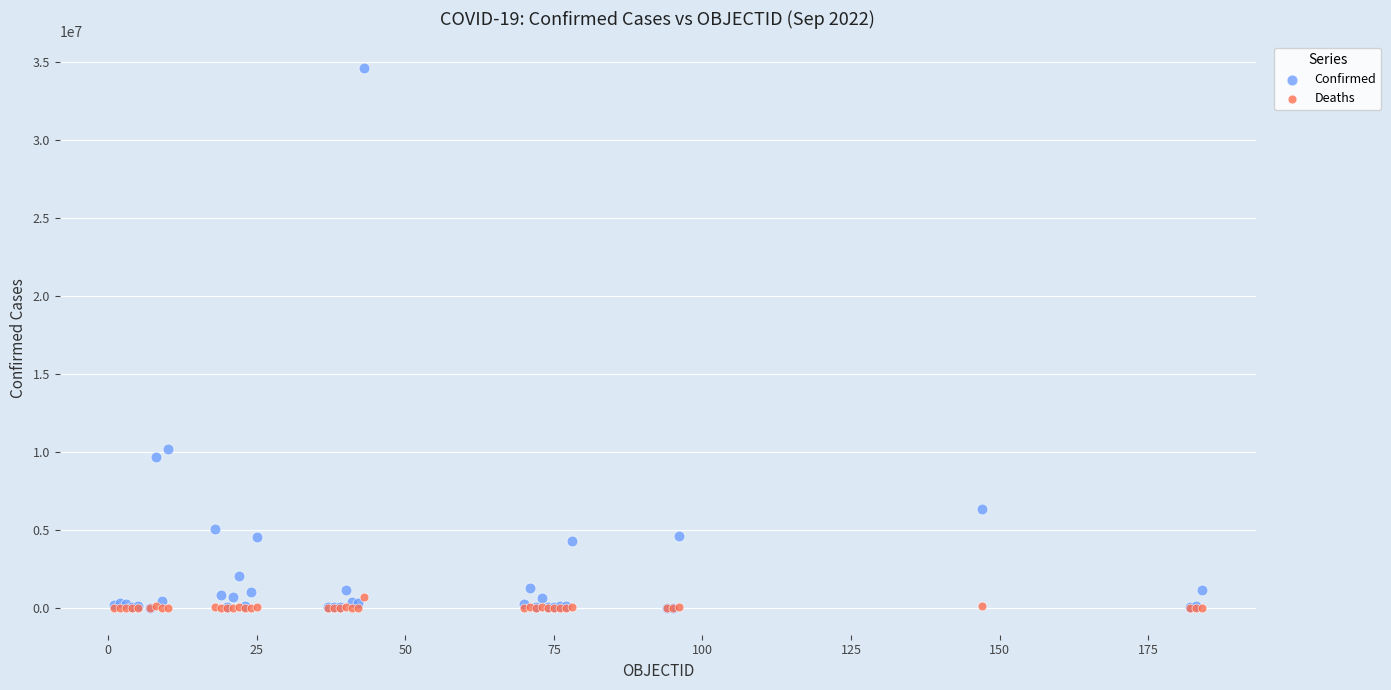

Which series has the largest Y range (max minus min)?

Confirmed